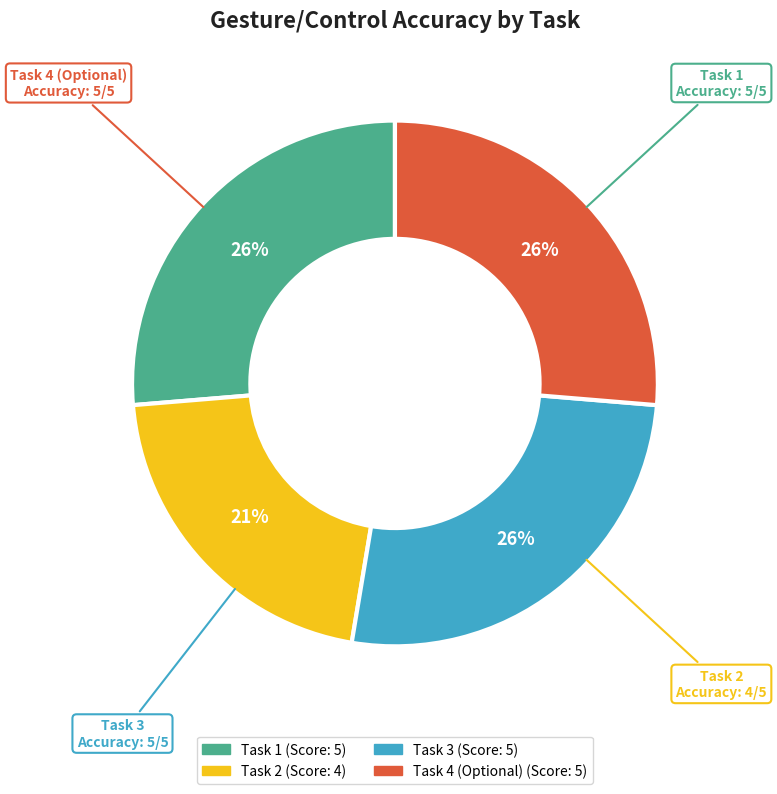

How many slices are in this pie chart?

4